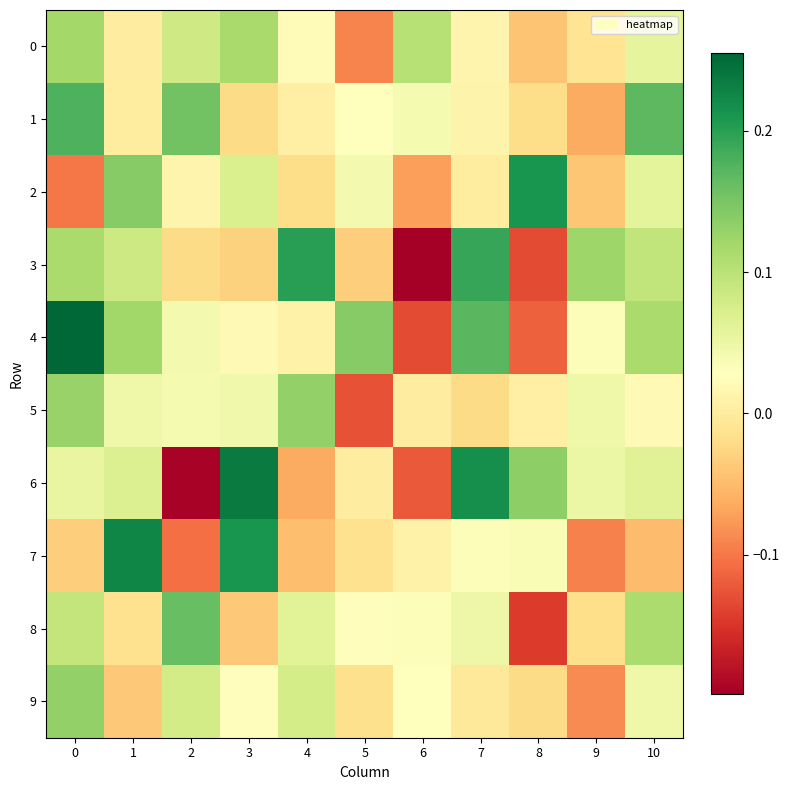

What is the greatest value displayed?

0.3